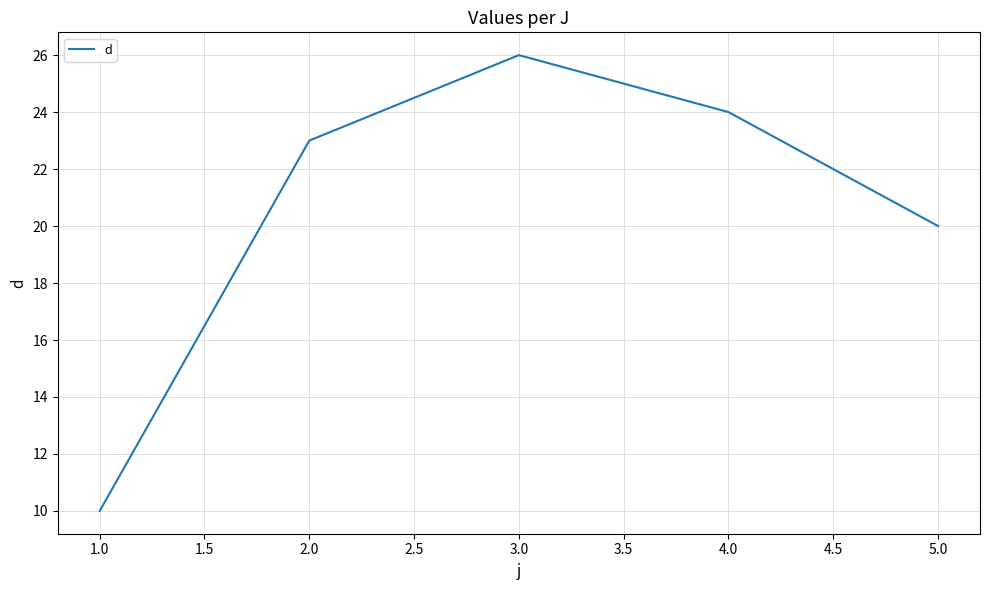

List the labels in order of value, largest first.

3.0, 4.0, 2.0, 5.0, 1.0